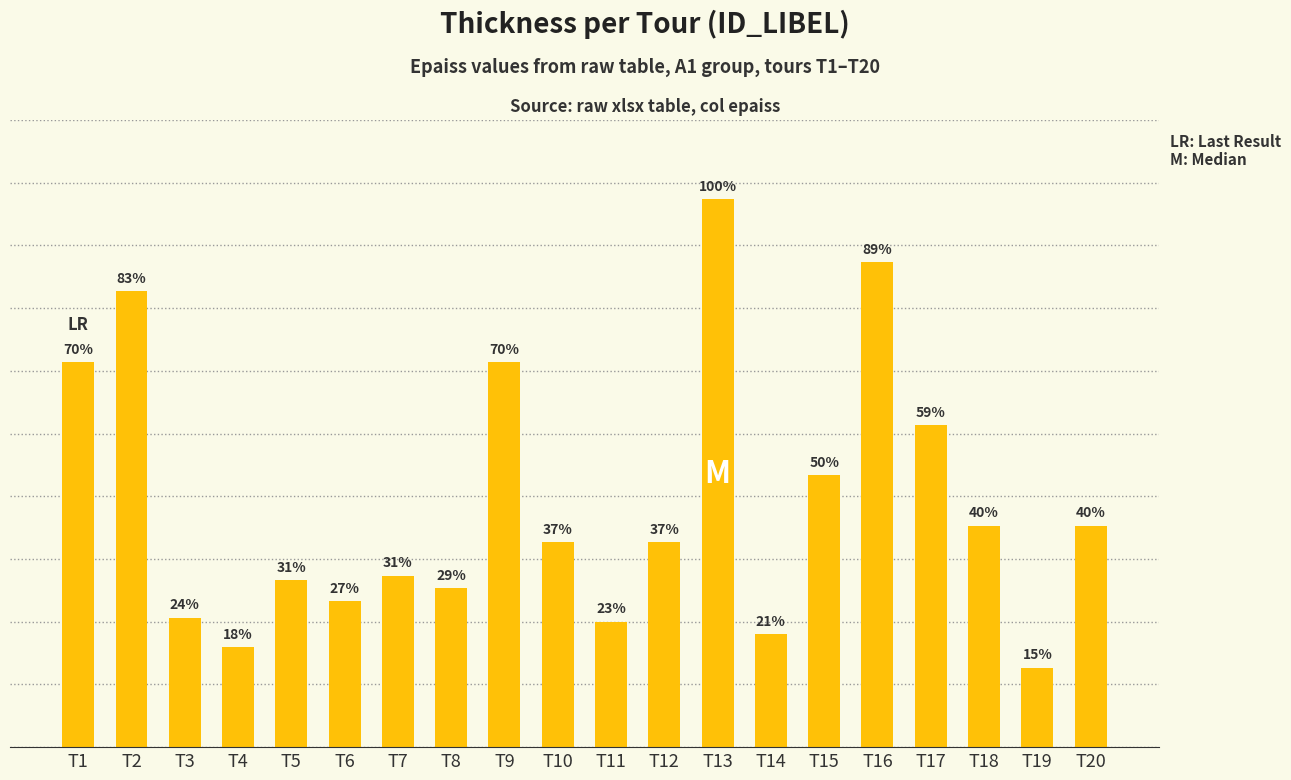

Rank the categories by value from lowest to highest.

T19, T4, T14, T11, T3, T6, T8, T5, T7, T10, T12, T18, T20, T15, T17, T1, T9, T2, T16, T13